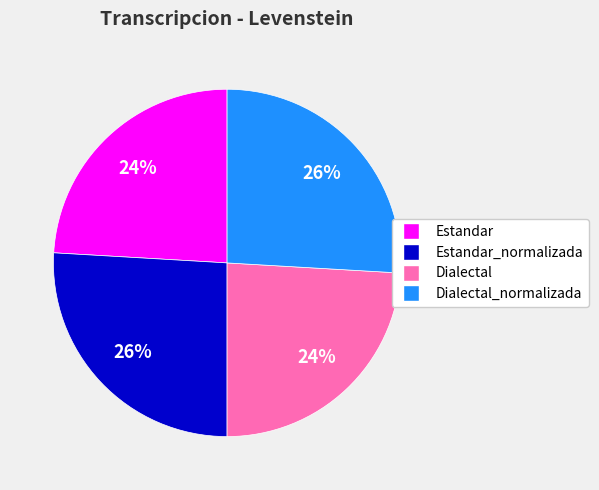

How many segments does this pie chart have?

4